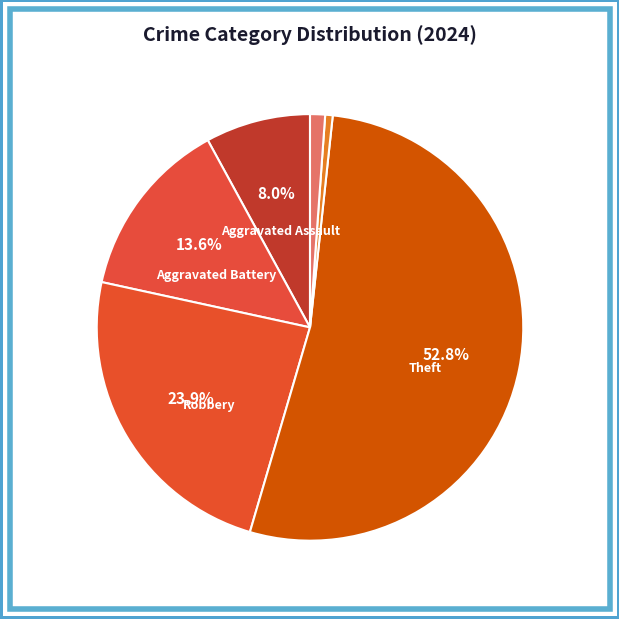

How many segments does this pie chart have?

6